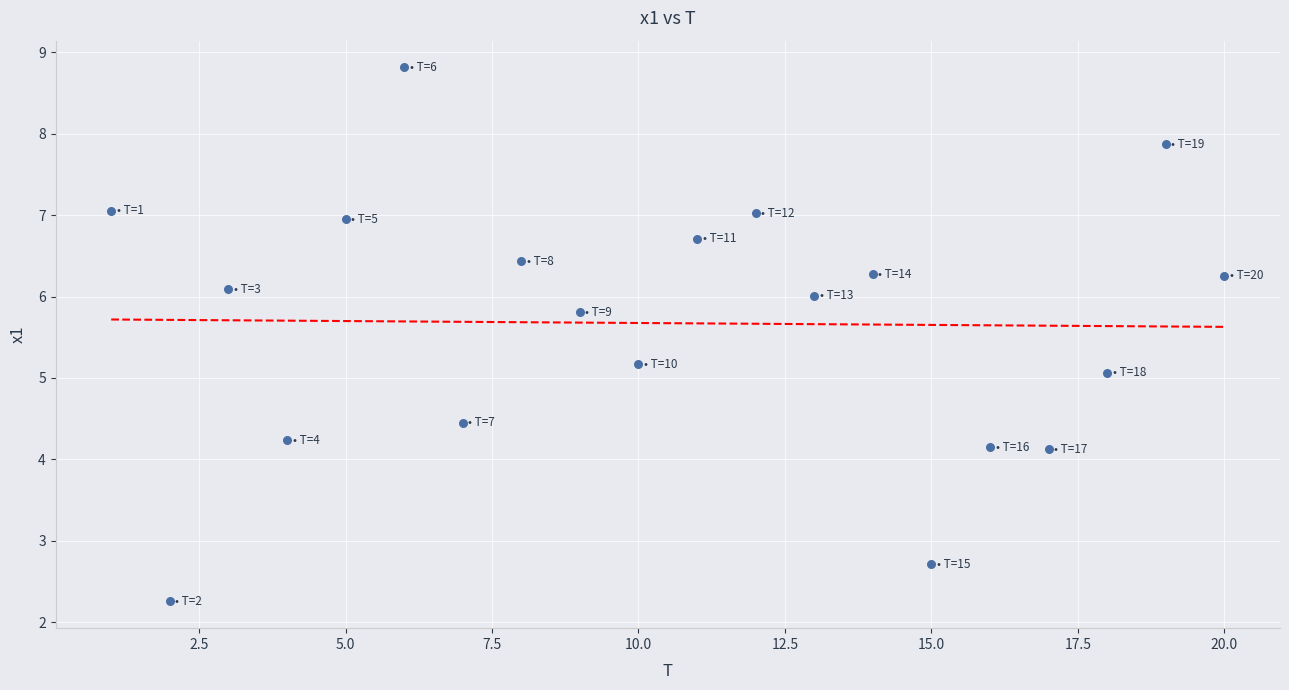

What is the range of X values (max minus min)?

19.0